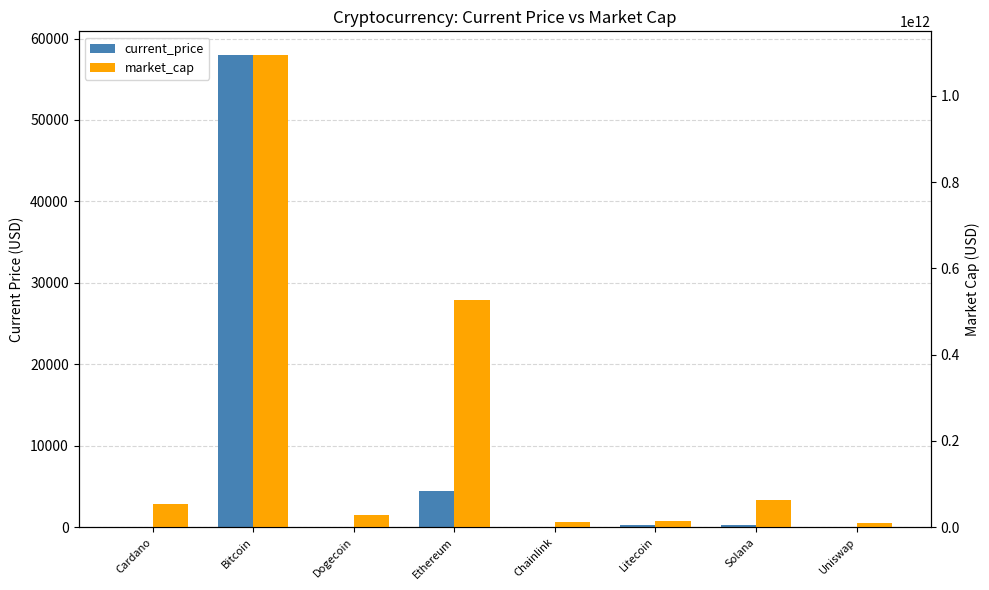

What is the sum of all current_price values?

62900.4